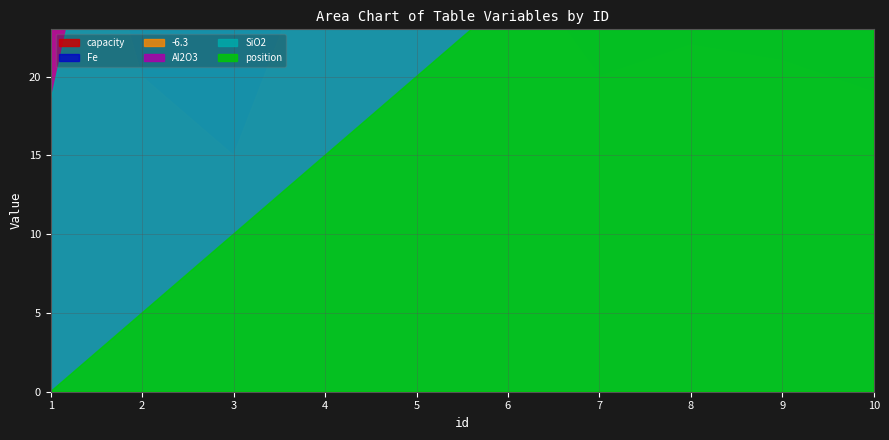

Reading right to left, what are all the values shown in this chart?

Fe: 72.1	68.3	60.3	75.0	65.4	70.5	56.3	87.3	76.3	10.3
capacity: 110000.0	100000.0	90000.0	80000.0	150000.0	120000.0	200000.0	100000.0	50000.0	100000.0
Al2O3: 5.2	4.8	4.7	5.0	4.9	5.1	5.3	5.0	4.8	4.5
SiO2: 3.5	3.2	5.5	4.3	4.5	4.0	3.8	3.7	5.6	2.3
-6.3: 19.0	21.0	22.0	20.0	28.0	25.0	30.0	15.0	20.0	40.0
position: 9.0	8.0	7.0	6.0	5.0	4.0	3.0	2.0	1.0	0.0